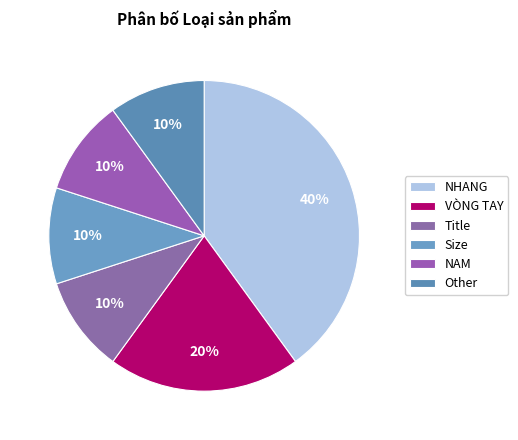

How many slices are in this pie chart?

6